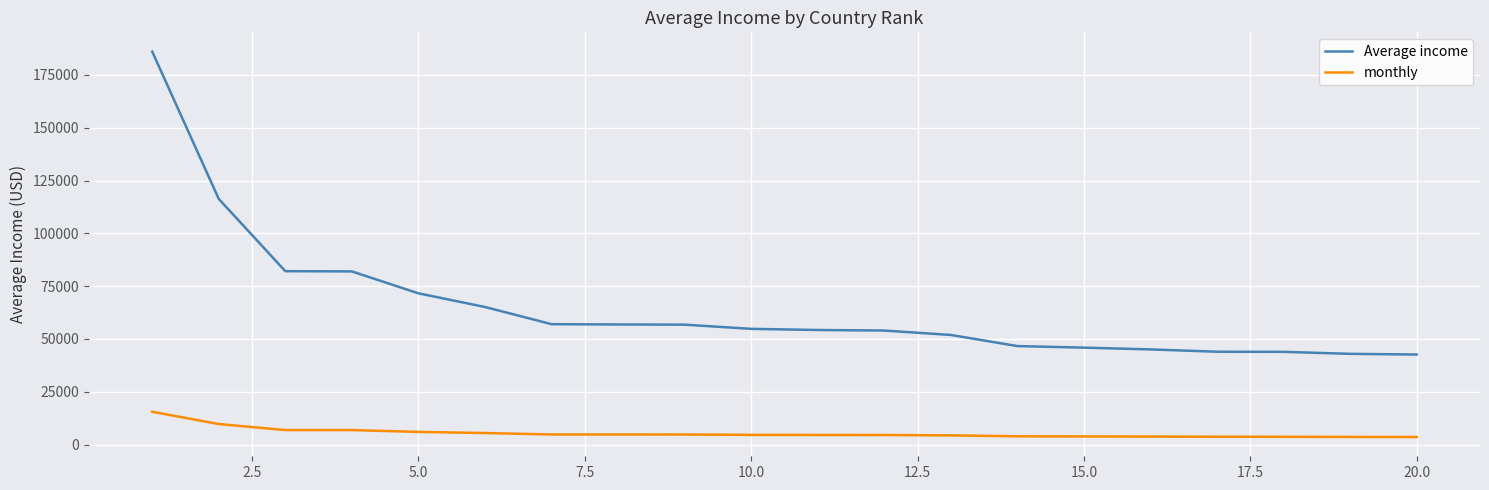

What is the maximum value shown in the chart?

186080